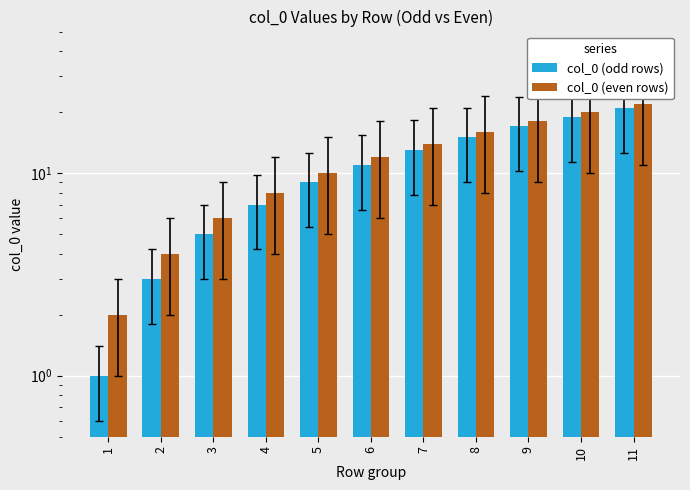

The value of col_0 (odd rows) at 2 is 3. True or false?

True